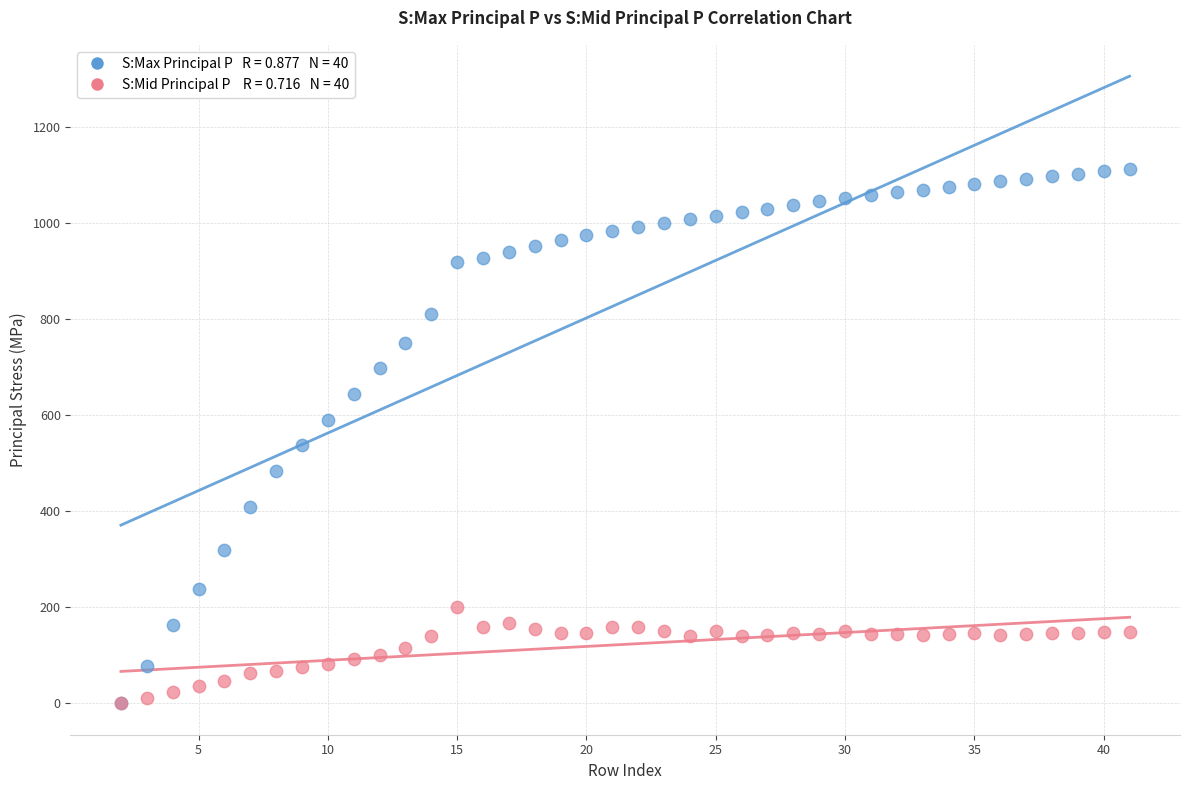

Across all series, what Y value is closest to 556?

538.9